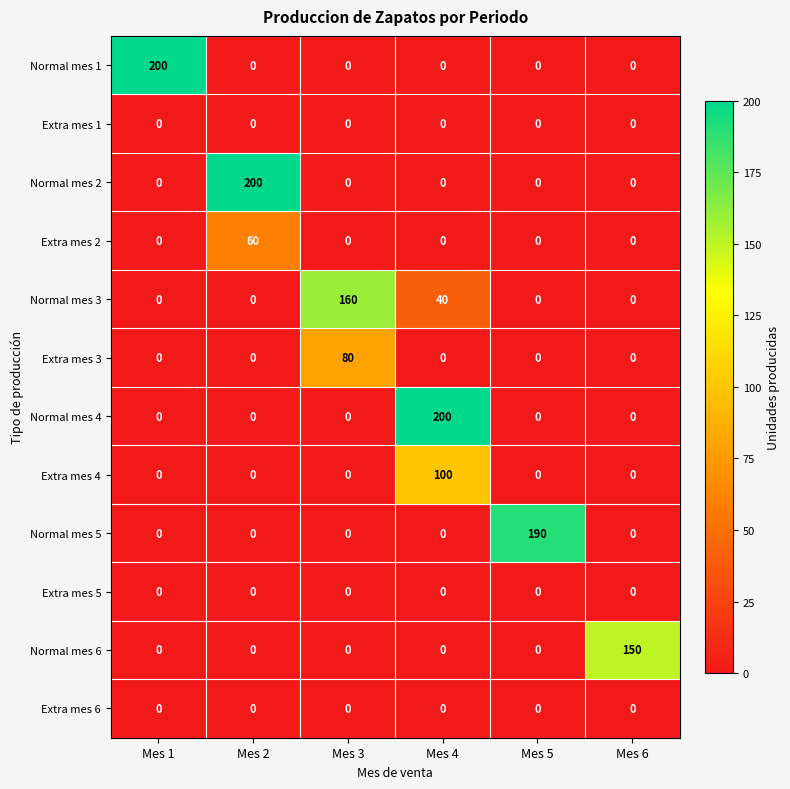

Which category has the highest value in the Extra mes 3 series?

Mes 3